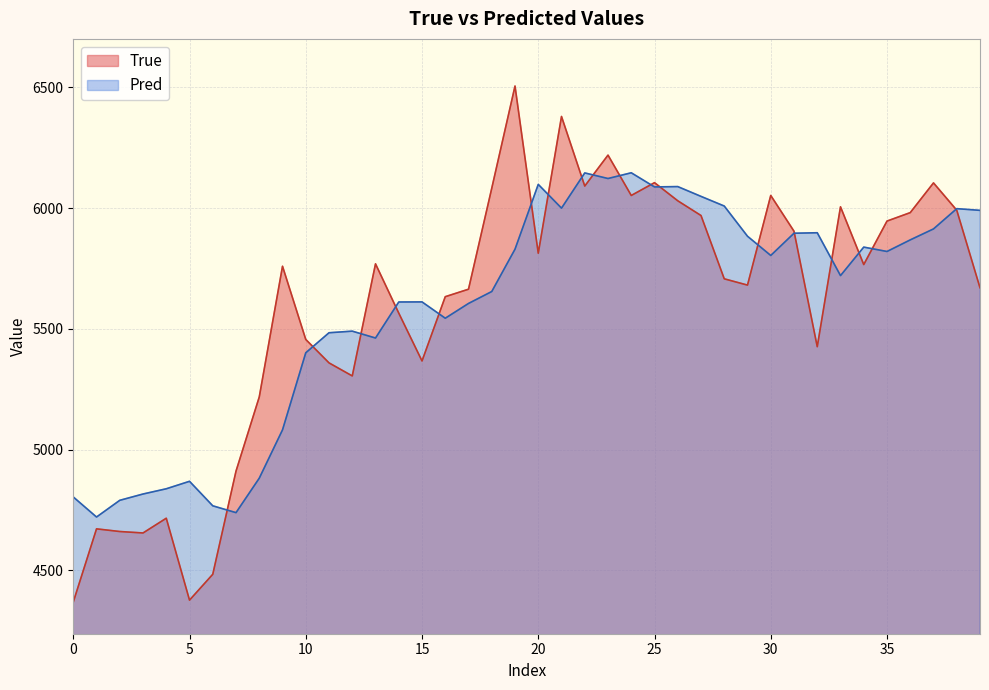

How many interior local peaks does the True series have?

11